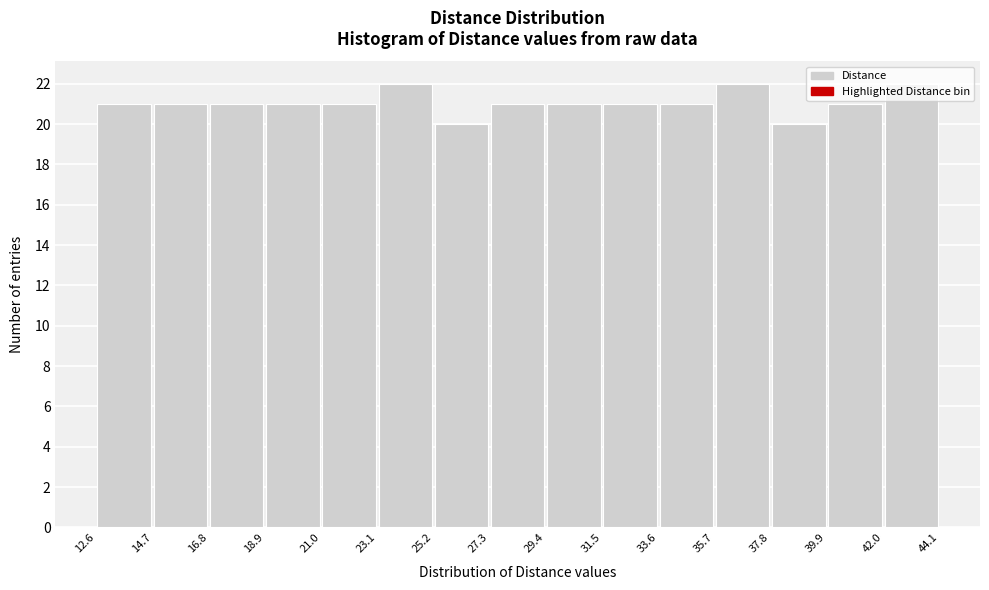

Reading left to right, list every bar in this chart as the range it spans on the x-axis followed by its height. The values are not printed on the chart, so give them approximately, as read against the axis.

12.6 to 14.7: 21
14.7 to 16.8: 21
16.8 to 18.9: 21
18.9 to 21.0: 21
21.0 to 23.1: 21
23.1 to 25.2: 22
25.2 to 27.3: 20
27.3 to 29.4: 21
29.4 to 31.5: 21
31.5 to 33.6: 21
33.6 to 35.7: 21
35.7 to 37.8: 22
37.8 to 39.9: 20
39.9 to 42.0: 21
42.0 to 44.1: 22